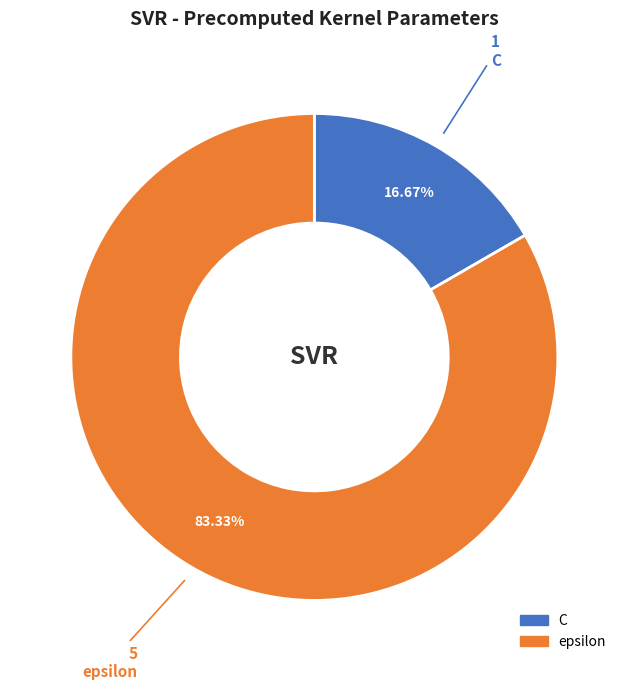

The C slice represents 11% of the pie. True or false?

False